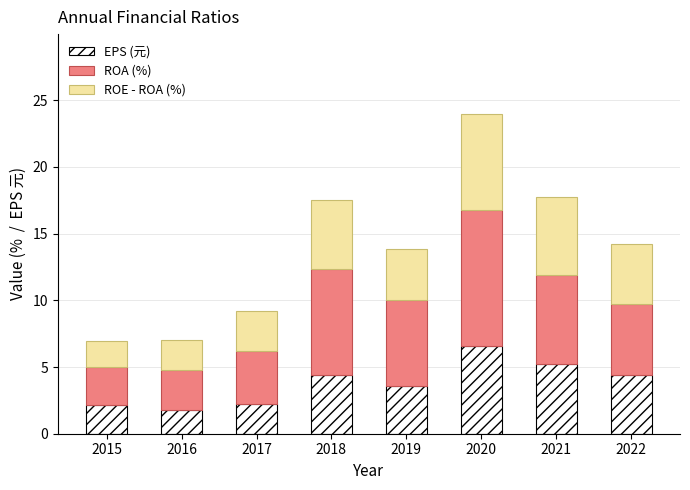

The EPS (元) series shows 1.0 at 2015. True or false?

False